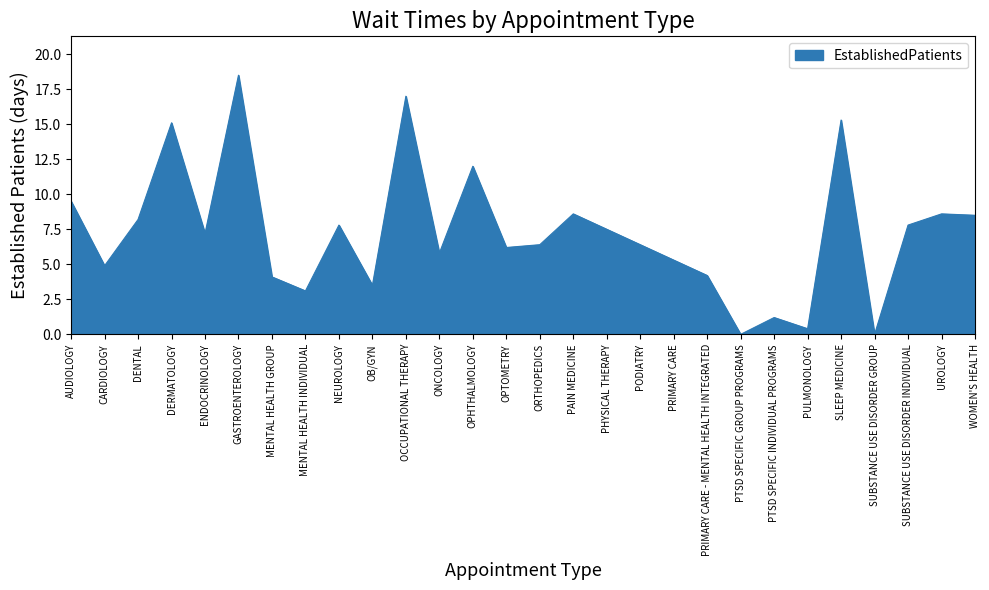

The value at ONCOLOGY is 5.8. True or false?

True